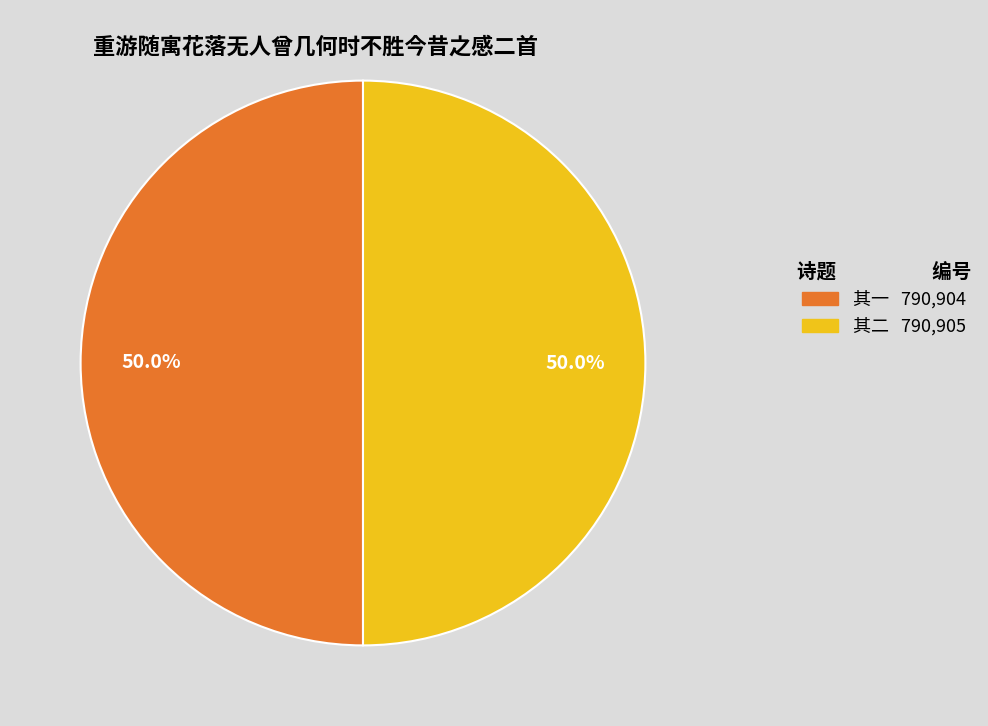

To the nearest percent, what is the average slice percentage?

50%